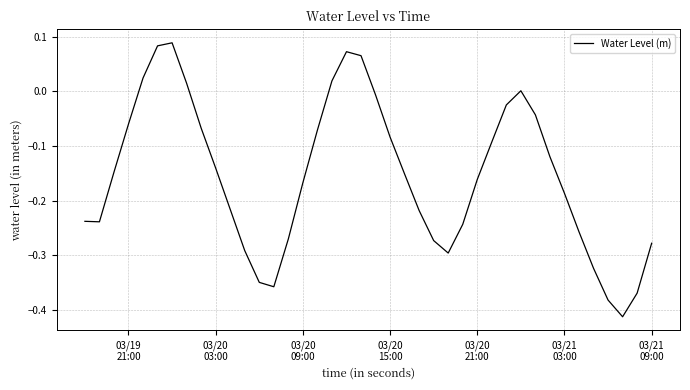

How many distinct data groups are displayed?

1